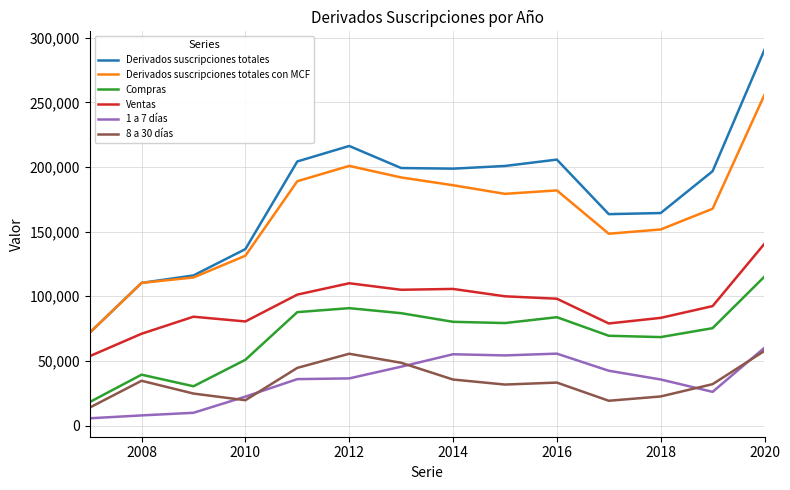

What is the greatest value displayed?

290759